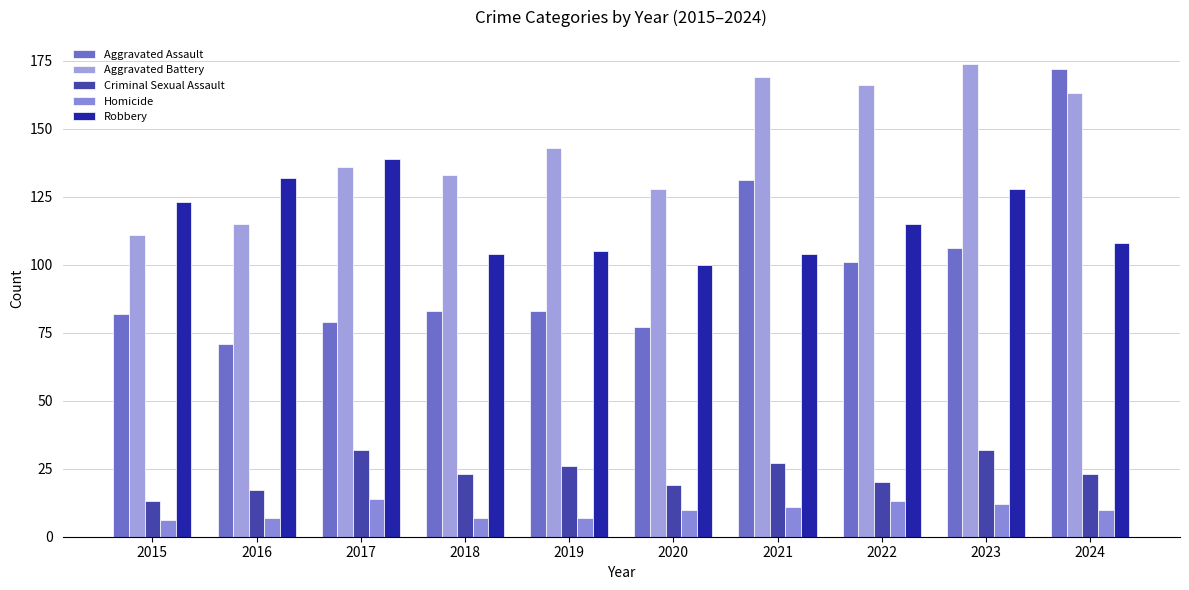

How many data points does each series have?

10